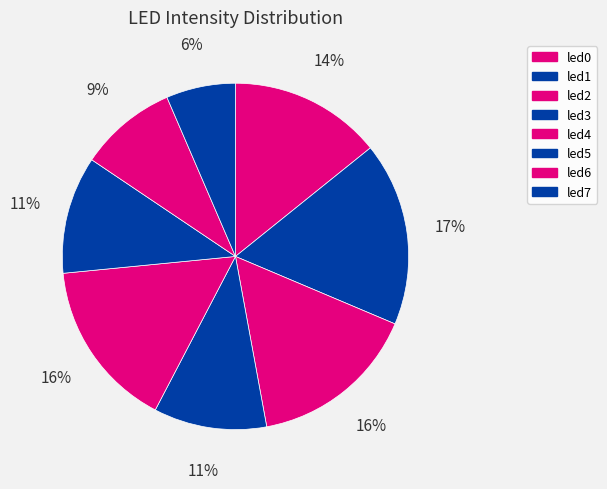

How many slices are in this pie chart?

8